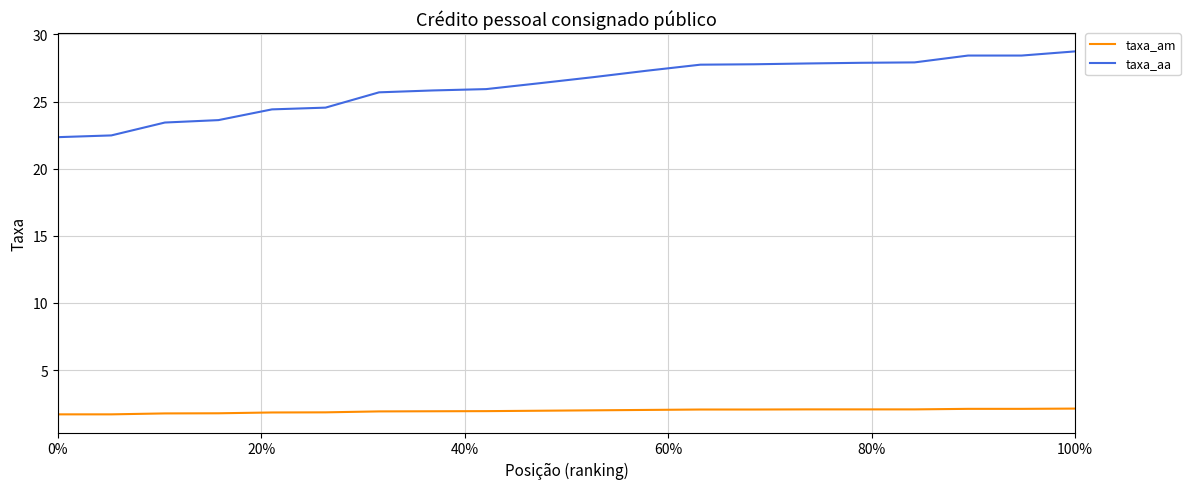

What is the lowest value of the taxa_aa series?

22.4